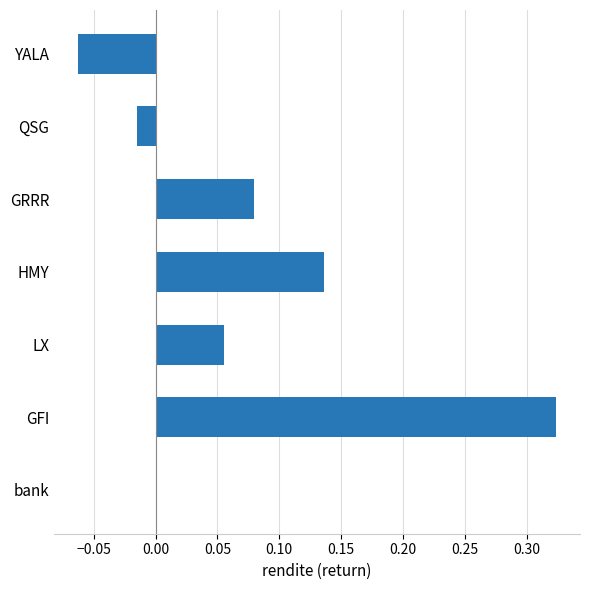

Is it true that the value at GFI is 0.2?

False